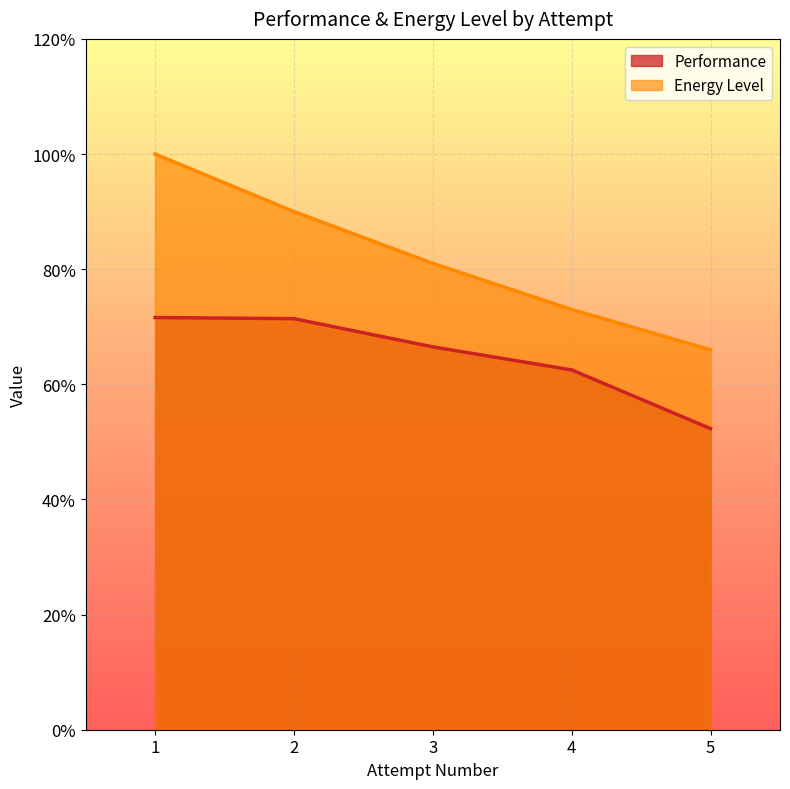

What is the spread (max minus min) of values at 2?

0.2